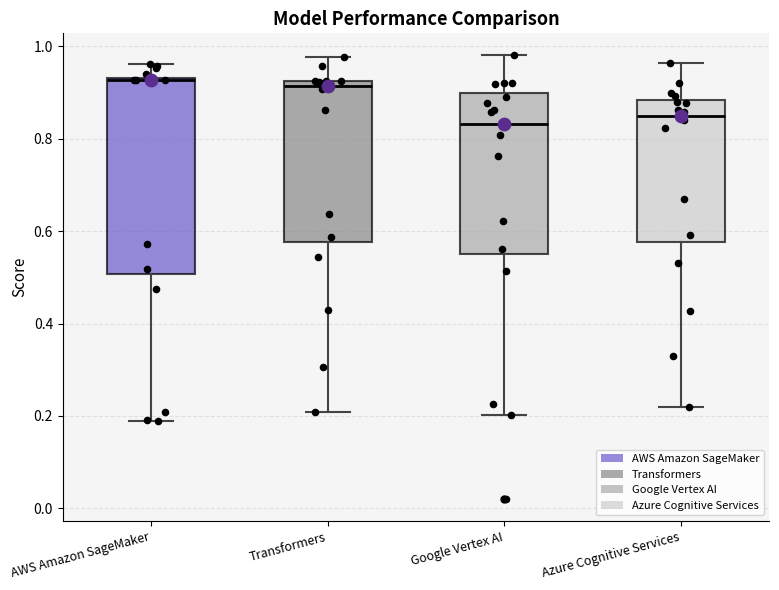

Reading left to right, transcribe this box plot: for each box, give where its median line is, the range the box spans, and where its two whiskers end, as read against the y-axis. The values are not printed on the chart, so give them approximately, as read against the axis.

AWS Amazon SageMaker: median 0.92, box 0.50 to 0.94, whiskers 0.20 to 0.96
Transformers: median 0.92 (just below the box's upper edge), box 0.58 to 0.92, whiskers 0.20 to 0.98
Google Vertex AI: median 0.84, box 0.54 to 0.90, whiskers 0.20 to 0.98
Azure Cognitive Services: median 0.84, box 0.58 to 0.88, whiskers 0.22 to 0.96